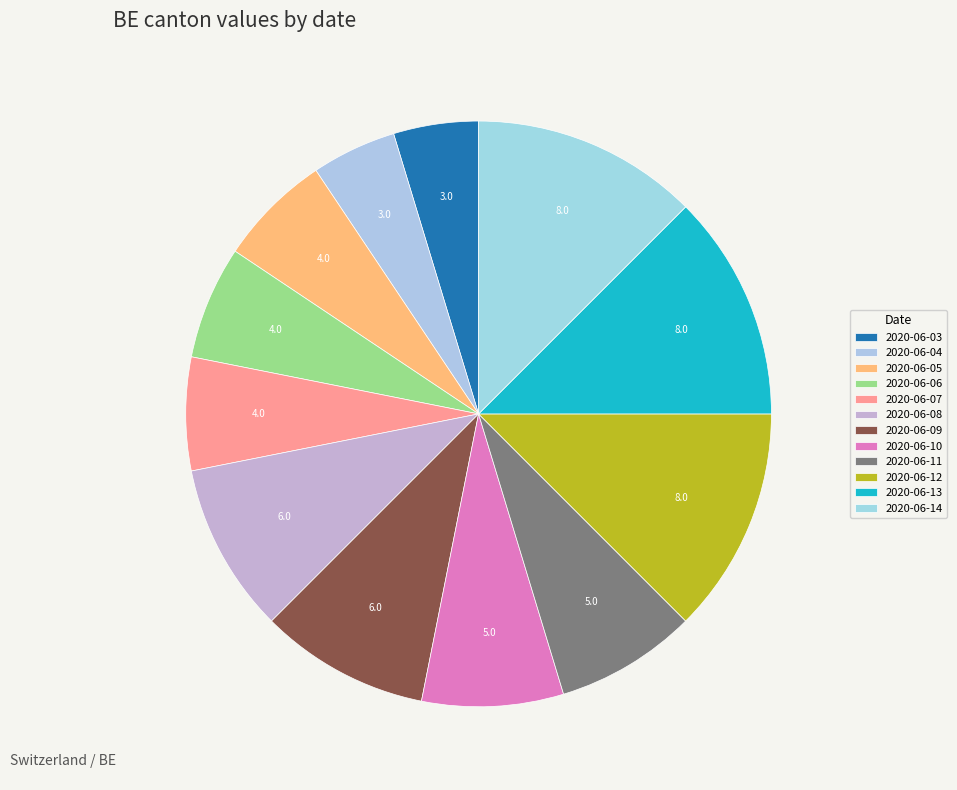

How many segments does this pie chart have?

12